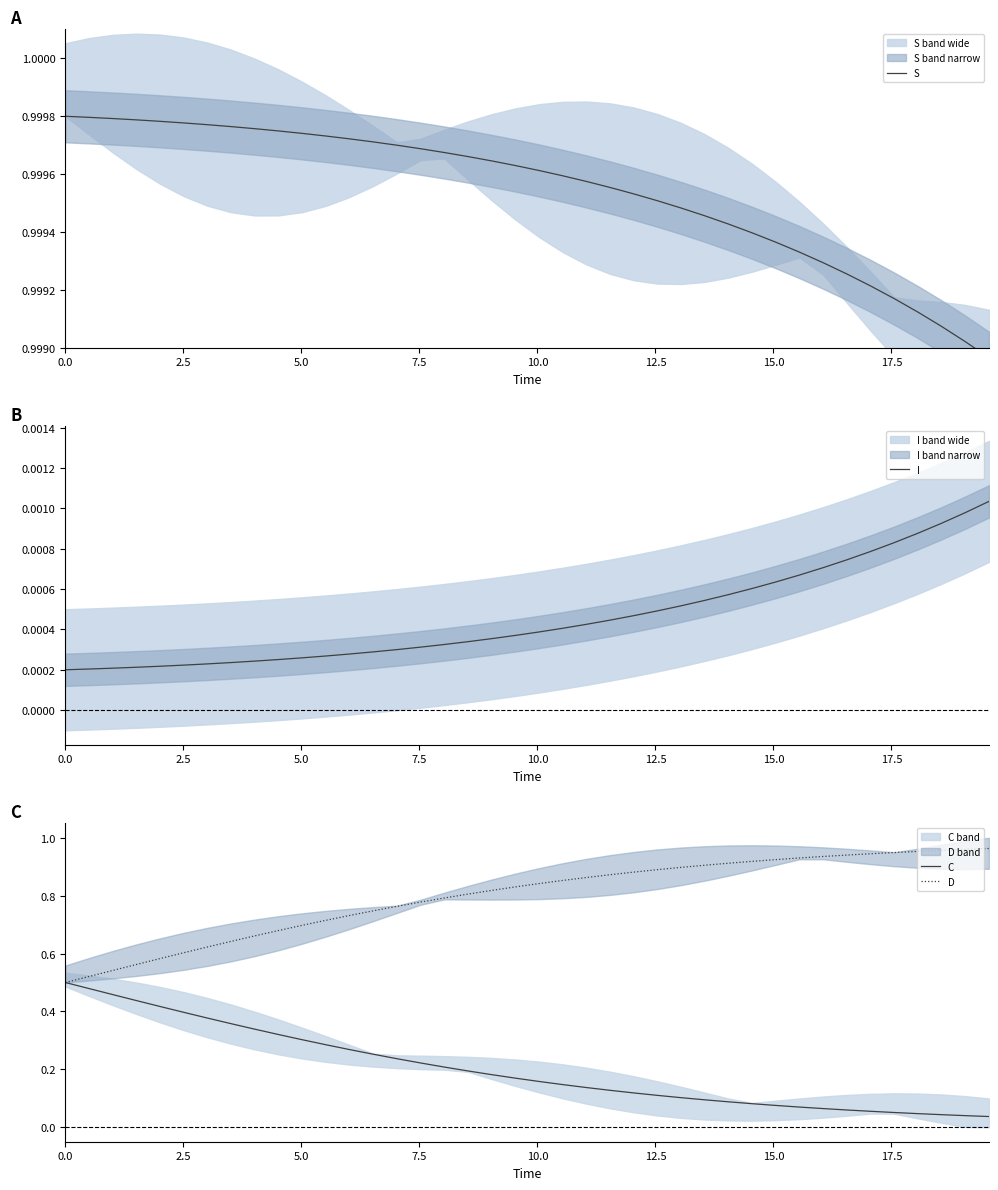

What is the sum of all C values?

8.1